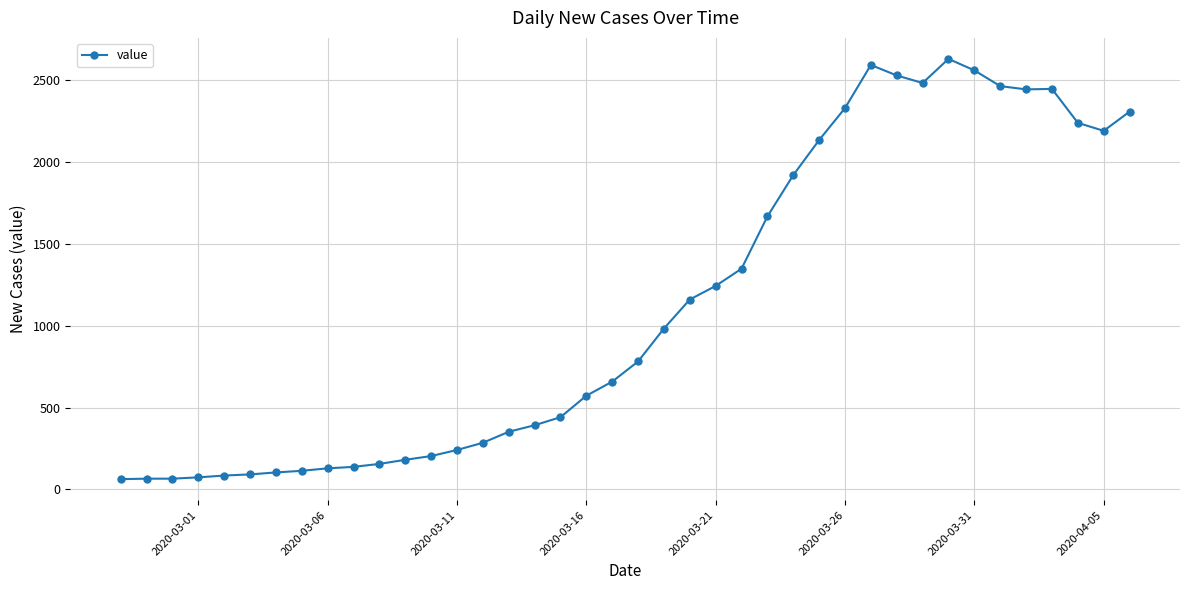

How many distinct data groups are displayed?

1